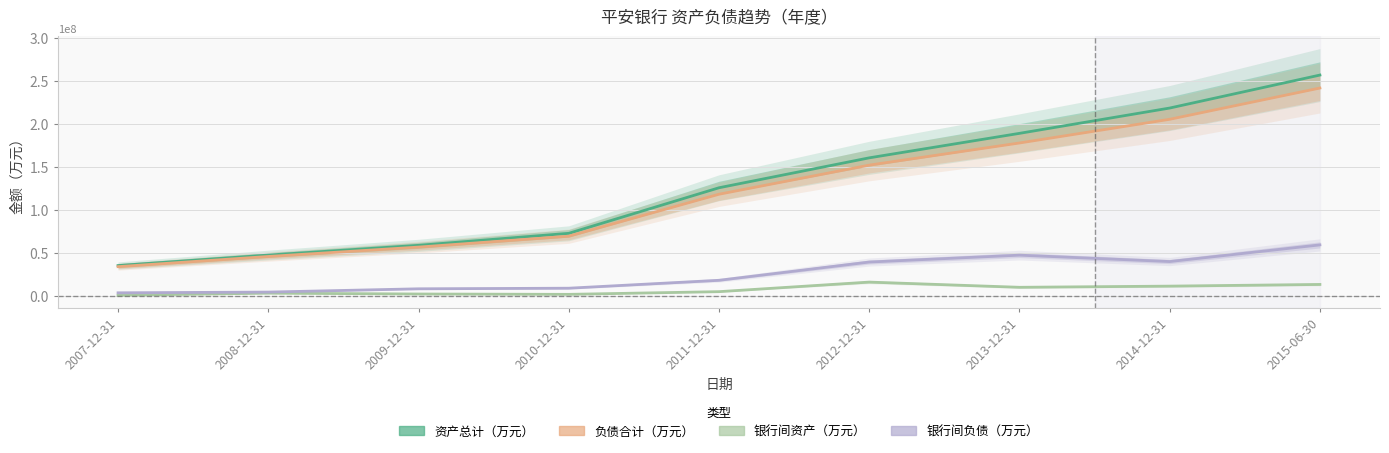

At which label is 银行间负债（万元） closest to 31400352?

2012-12-31